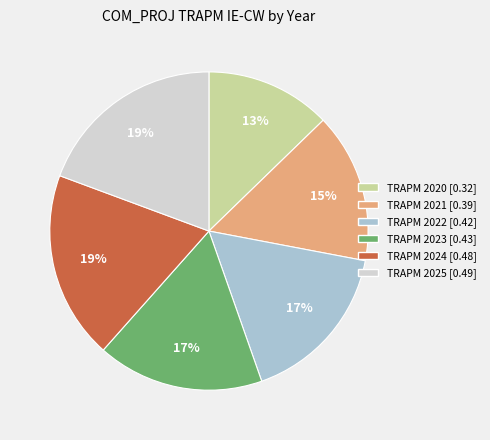

Is there a majority slice in this chart?

No